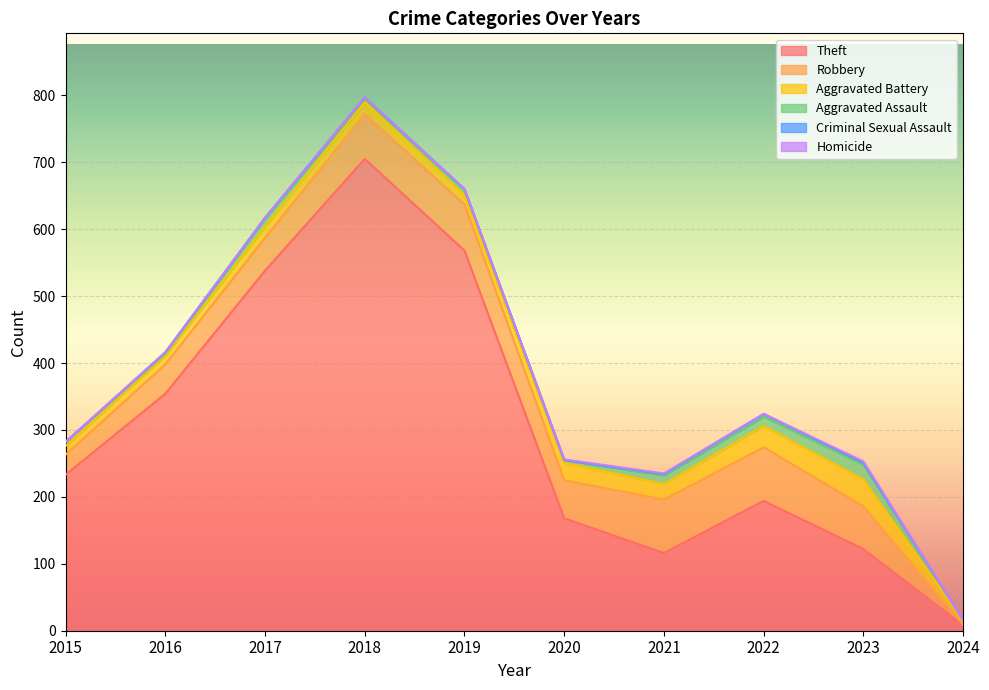

Reading left to right, extract all data points from this chart.

Theft: 233	354	538	705	568	168	116	194	122	8
Robbery: 30	44	49	67	69	57	80	80	64	1
Aggravated Battery: 13	13	17	18	14	26	23	32	40	6
Aggravated Assault: 6	3	12	5	8	4	13	14	22	1
Criminal Sexual Assault: 0	2	1	2	1	0	2	4	3	0
Homicide: 0	0	0	0	0	1	1	0	2	0